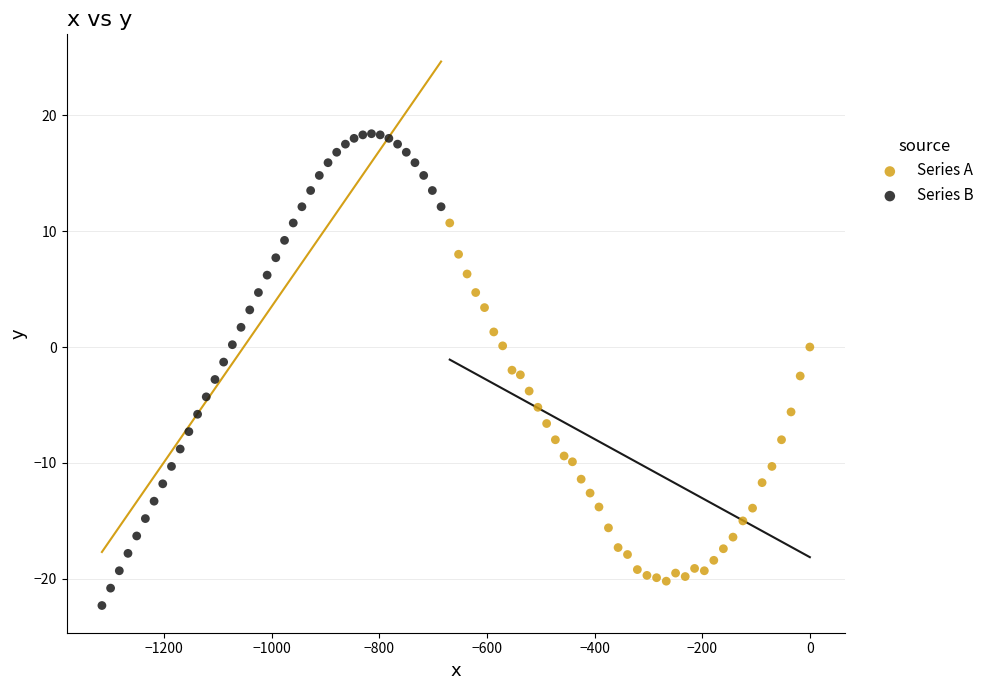

Which series reaches the maximum Y coordinate?

Series B